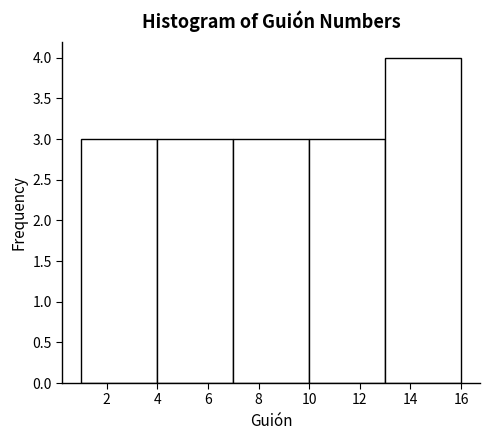

How tall is the bar that spans 13 to 16 on the x-axis? The values are not printed on the chart, so give them approximately, as read against the axis.

4